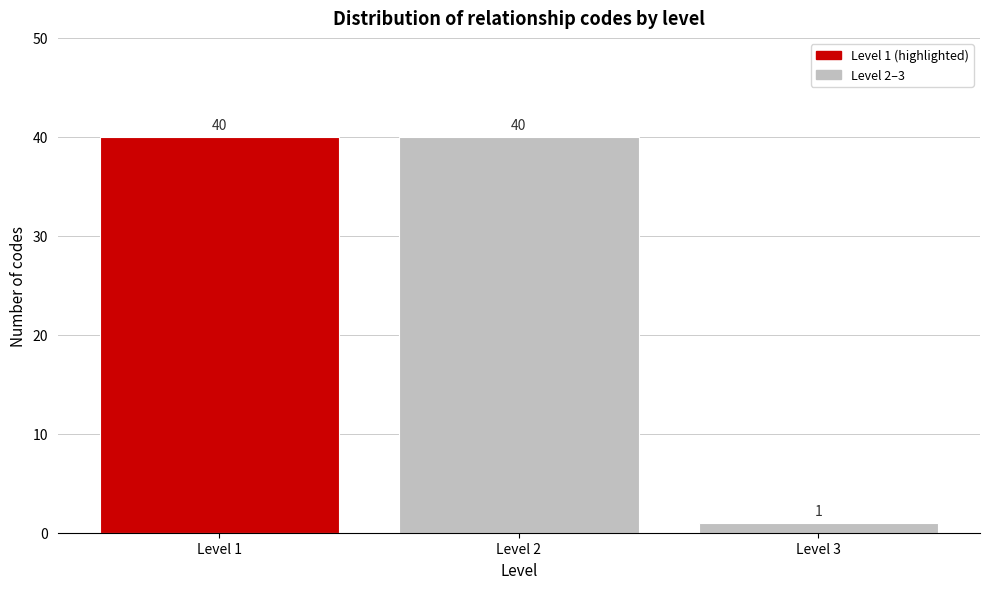

Reading left to right, transcribe all the data shown in this chart.

Level 1=40	Level 2=40	Level 3=1